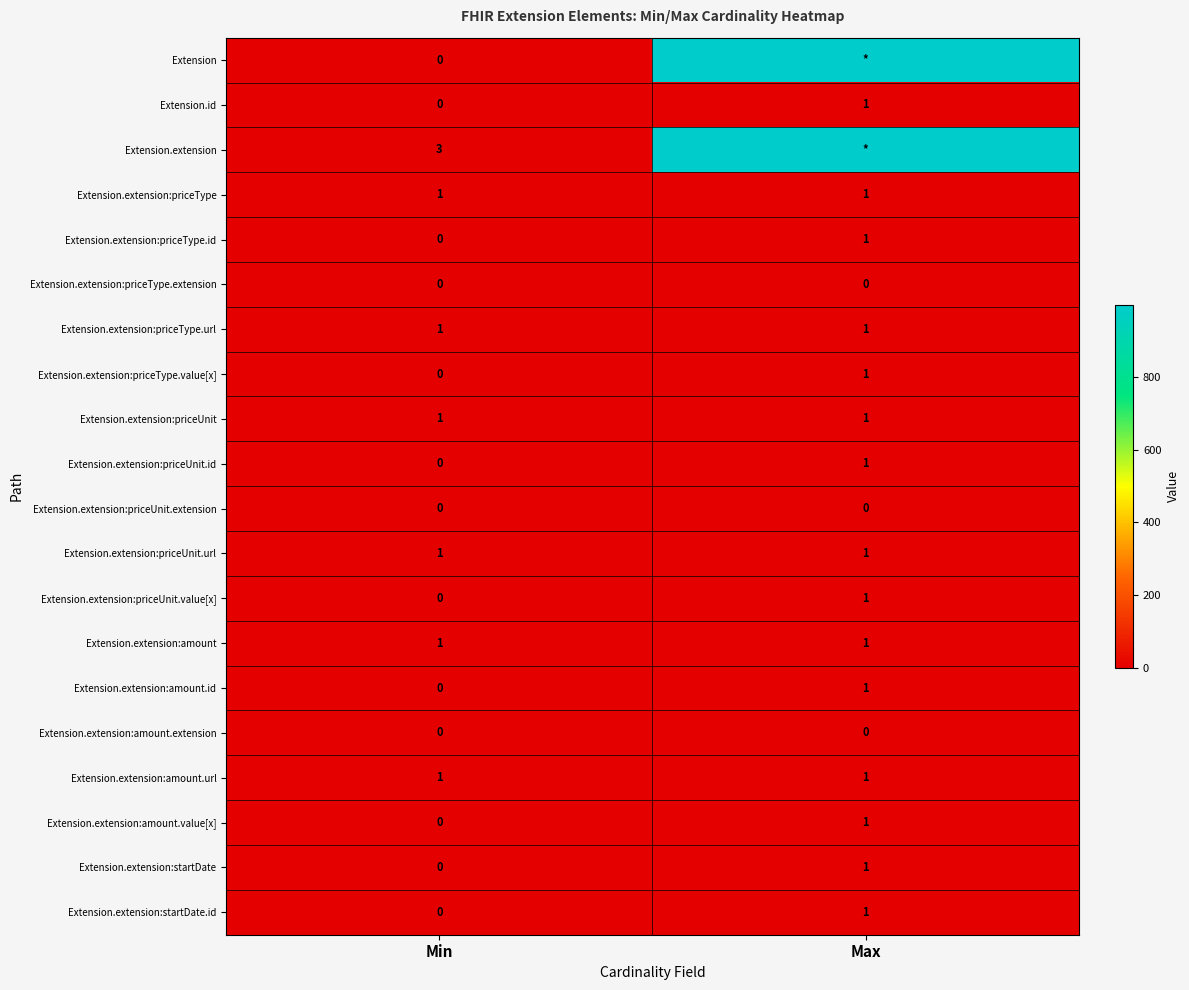

Is it true that Extension.extension:priceType.value[x] equals 0 at Min?

True